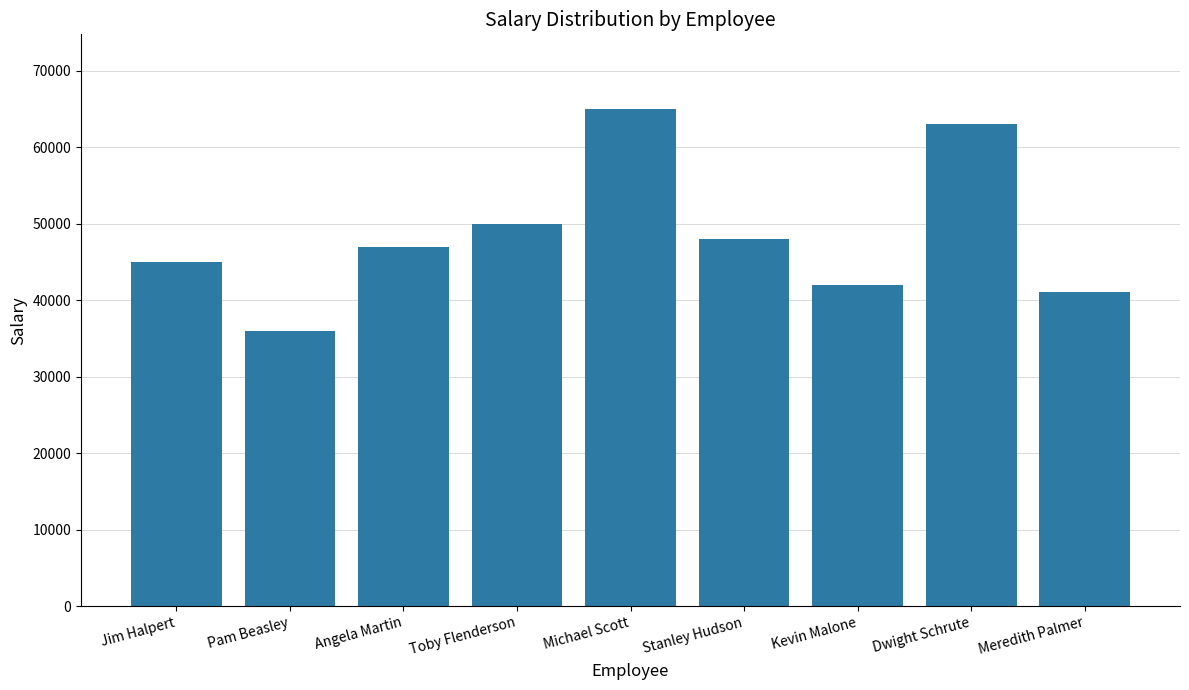

The value at Meredith Palmer is 11585. True or false?

False